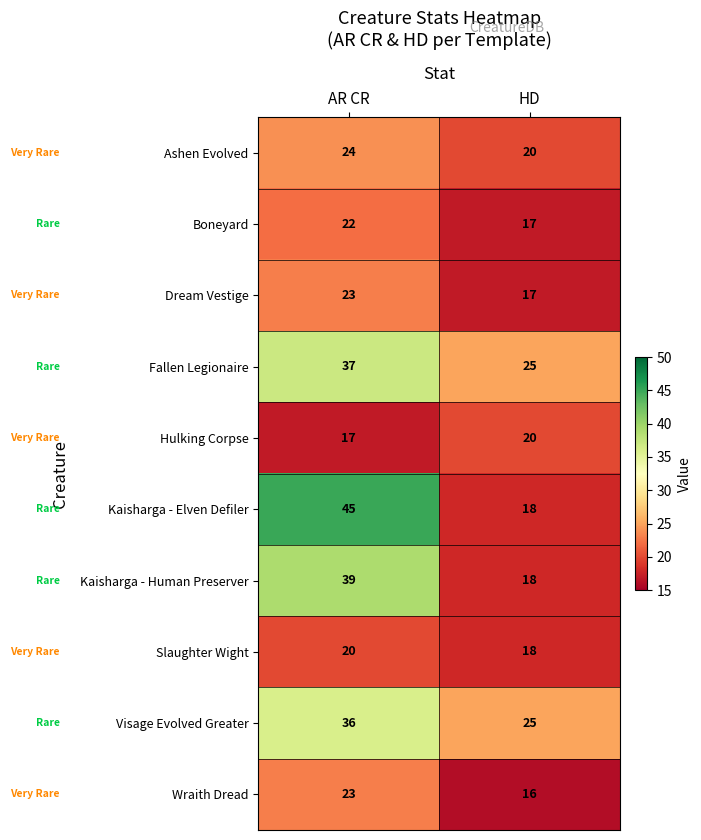

Count the number of categories in the chart.

2